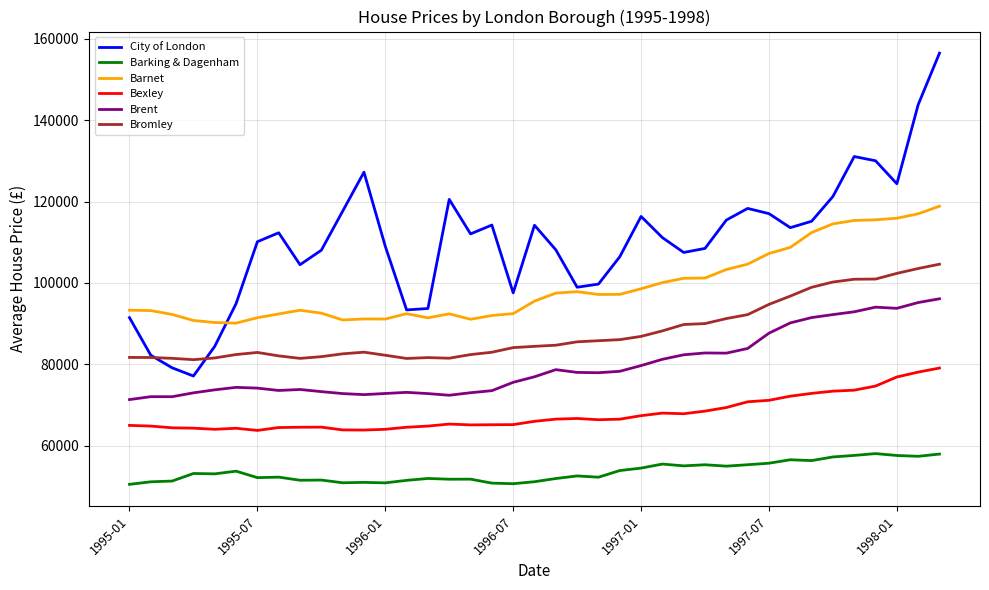

Which series has the largest total across all categories?

City of London